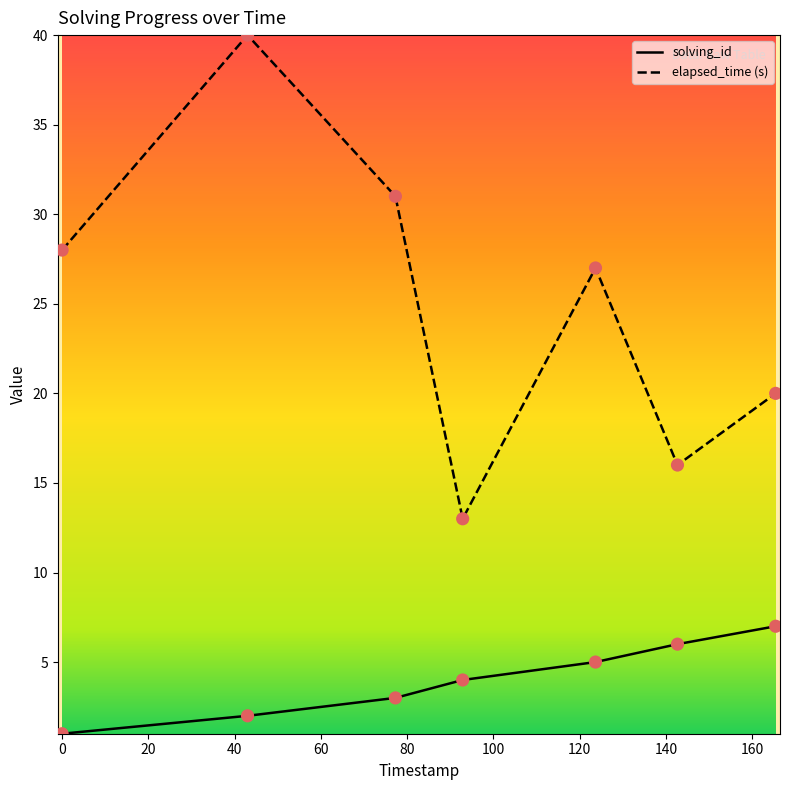

Which series has the largest range (max minus min)?

elapsed_time (s)